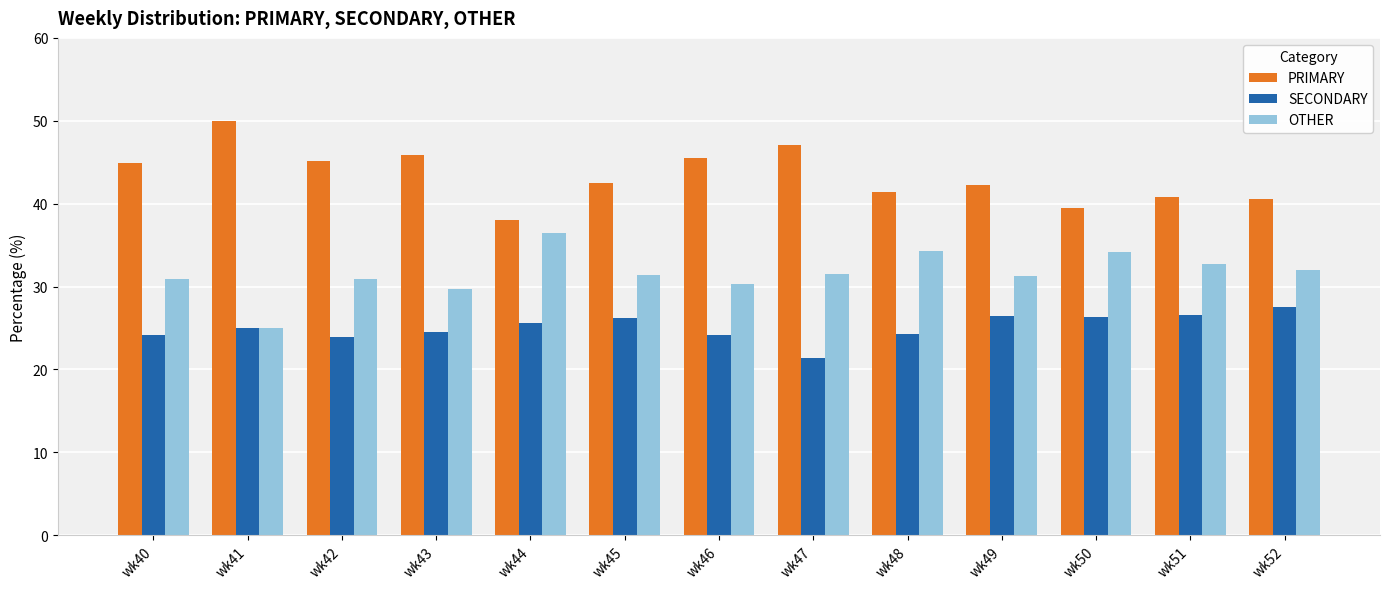

Rank the series by their maximum value, from highest to lowest.

PRIMARY, OTHER, SECONDARY